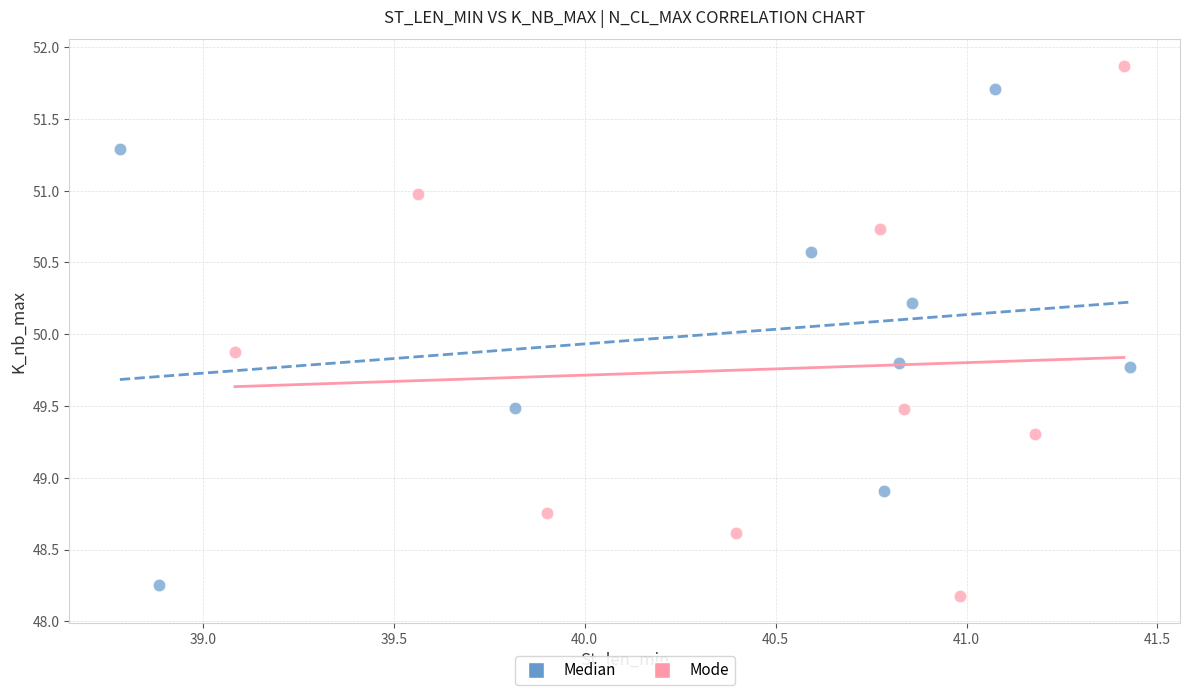

Which series has the widest spread of Y values?

Mode